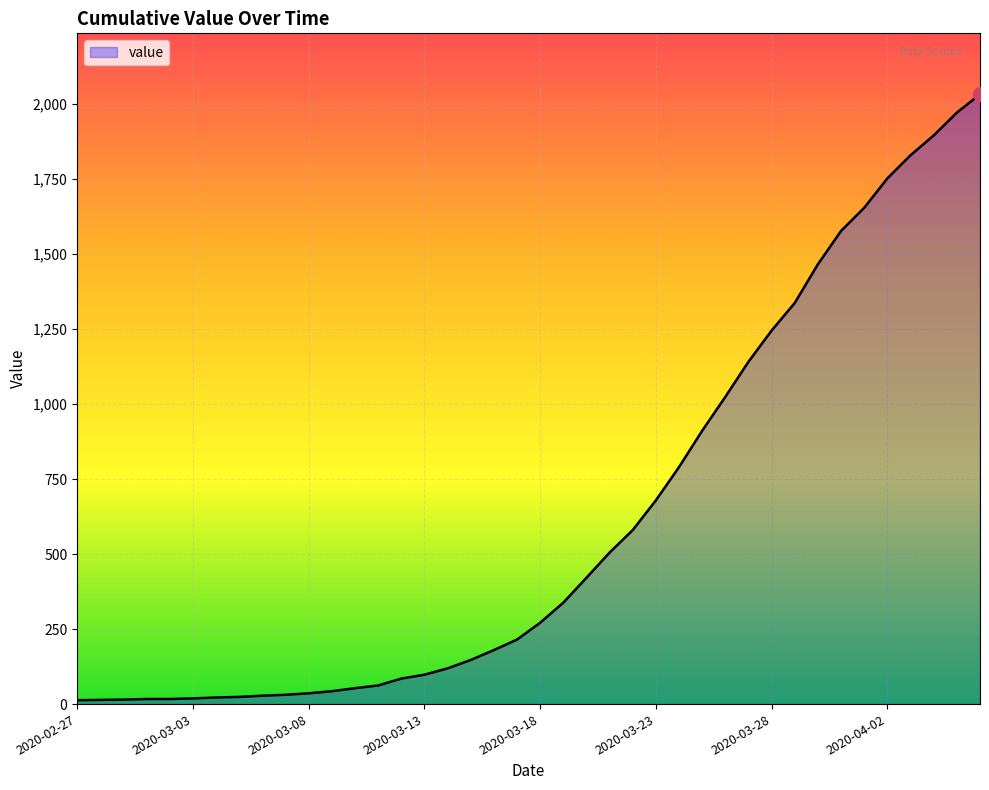

What is the difference between the maximum and minimum values?

2019